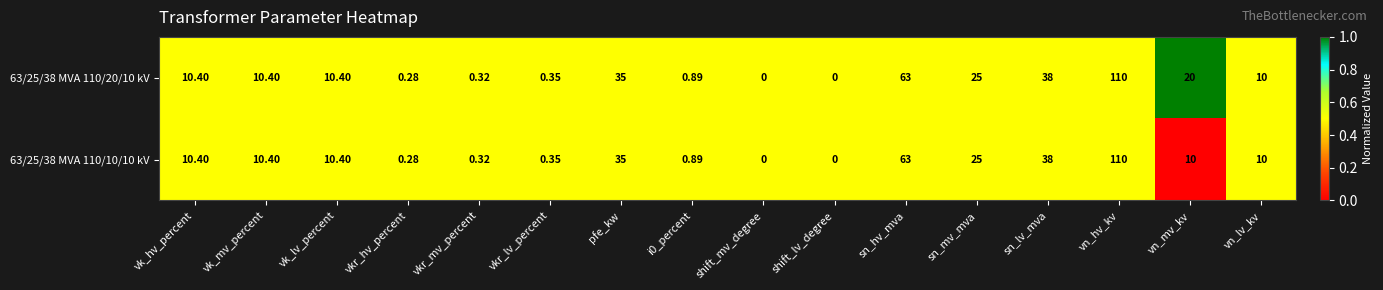

At which label does 63/25/38 MVA 110/10/10 kV first exceed 10?

vk_hv_percent